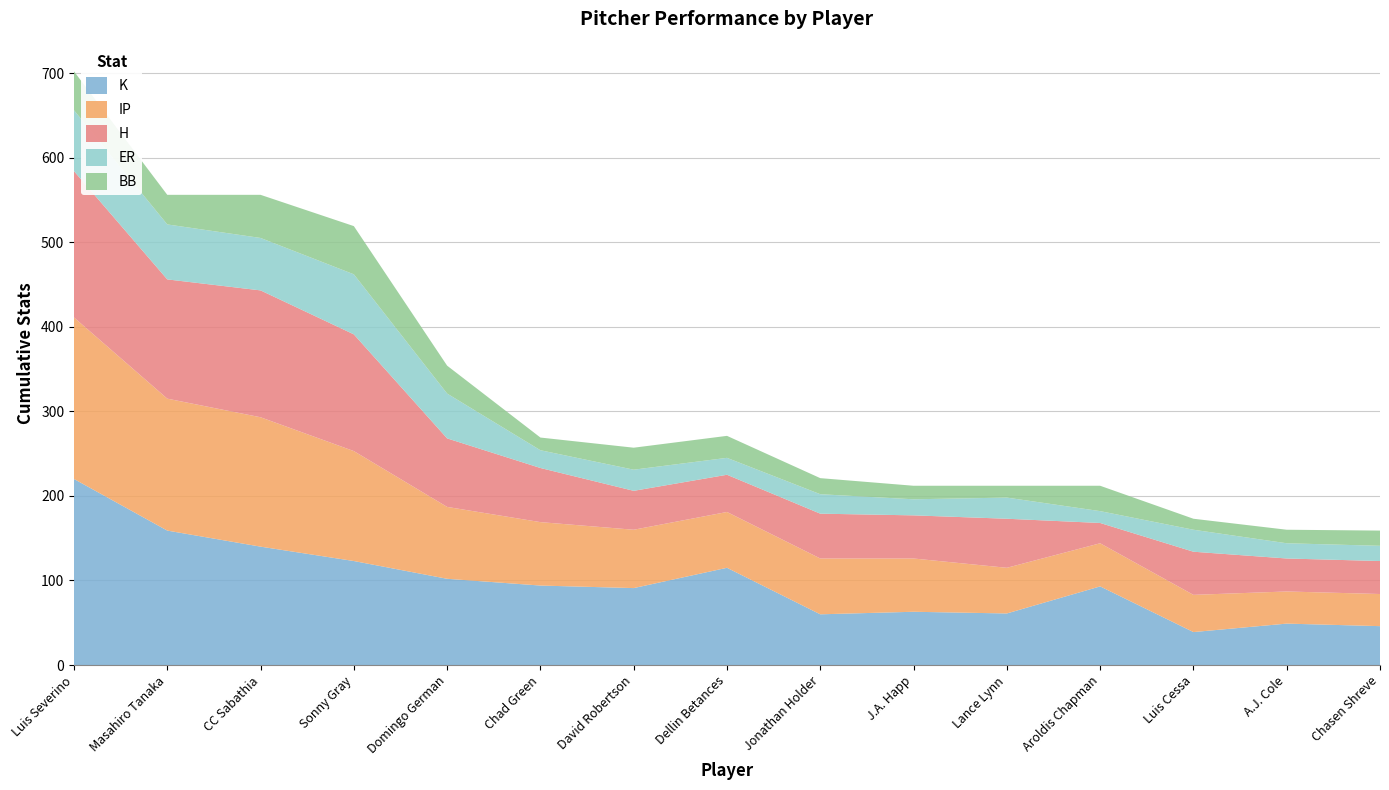

Reading left to right, extract all data points from this chart.

K: Luis Severino=220	Masahiro Tanaka=159	CC Sabathia=140	Sonny Gray=123	Domingo German=102	Chad Green=94	David Robertson=91	Dellin Betances=115	Jonathan Holder=60	J.A. Happ=63	Lance Lynn=61	Aroldis Chapman=93	Luis Cessa=39	A.J. Cole=49	Chasen Shreve=46
IP: Luis Severino=191	Masahiro Tanaka=156	CC Sabathia=153	Sonny Gray=130	Domingo German=85	Chad Green=75	David Robertson=69	Dellin Betances=66	Jonathan Holder=66	J.A. Happ=63	Lance Lynn=54	Aroldis Chapman=51	Luis Cessa=44	A.J. Cole=38	Chasen Shreve=38
H: Luis Severino=173	Masahiro Tanaka=141	CC Sabathia=150	Sonny Gray=138	Domingo German=81	Chad Green=64	David Robertson=46	Dellin Betances=44	Jonathan Holder=53	J.A. Happ=51	Lance Lynn=58	Aroldis Chapman=24	Luis Cessa=51	A.J. Cole=39	Chasen Shreve=39
ER: Luis Severino=72	Masahiro Tanaka=65	CC Sabathia=62	Sonny Gray=71	Domingo German=53	Chad Green=21	David Robertson=25	Dellin Betances=20	Jonathan Holder=23	J.A. Happ=19	Lance Lynn=25	Aroldis Chapman=14	Luis Cessa=26	A.J. Cole=18	Chasen Shreve=18
BB: Luis Severino=46	Masahiro Tanaka=35	CC Sabathia=51	Sonny Gray=57	Domingo German=33	Chad Green=15	David Robertson=26	Dellin Betances=26	Jonathan Holder=19	J.A. Happ=16	Lance Lynn=14	Aroldis Chapman=30	Luis Cessa=13	A.J. Cole=16	Chasen Shreve=18